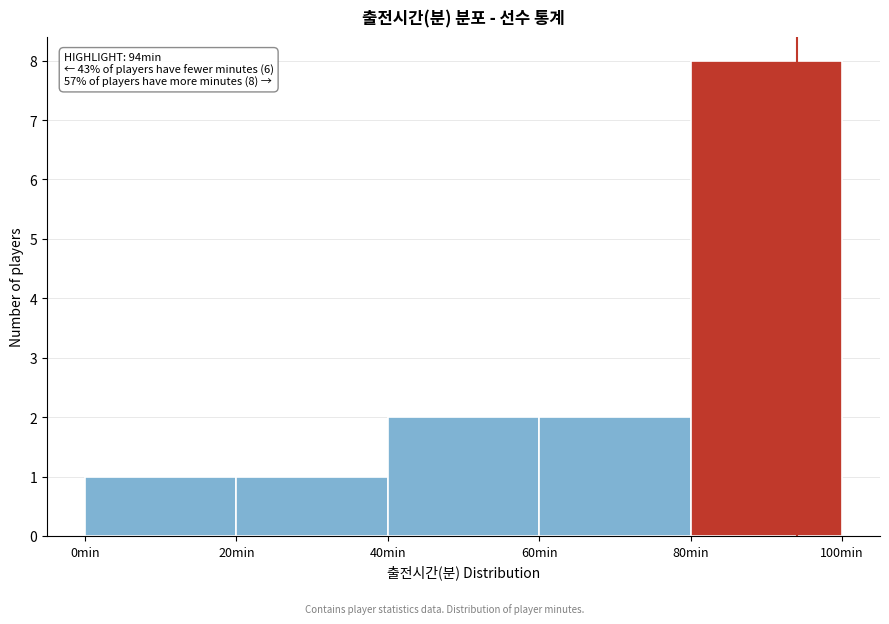

Which range on the x-axis has the tallest bar?

80 to 100